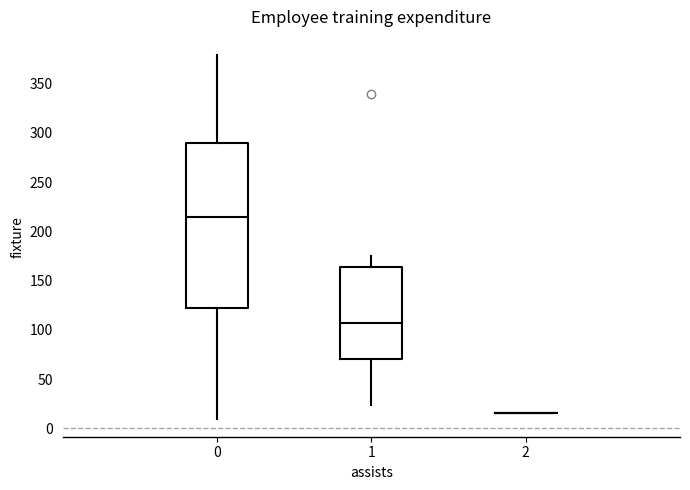

Where is the upper edge of the box at x = 0 on the y-axis? The values are not printed on the chart, so give them approximately, as read against the axis.

290